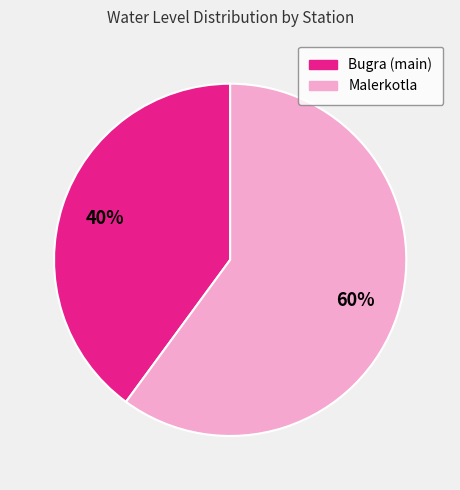

Do Bugra (main) and Malerkotla together represent more than half of the pie?

Yes